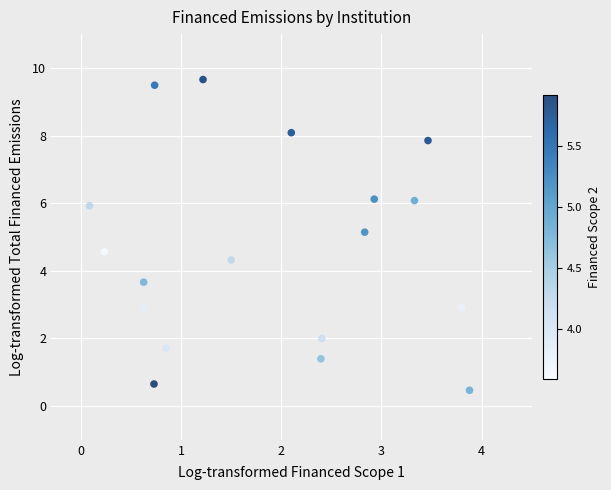

What is the range of Y values (max minus min)?

9.2